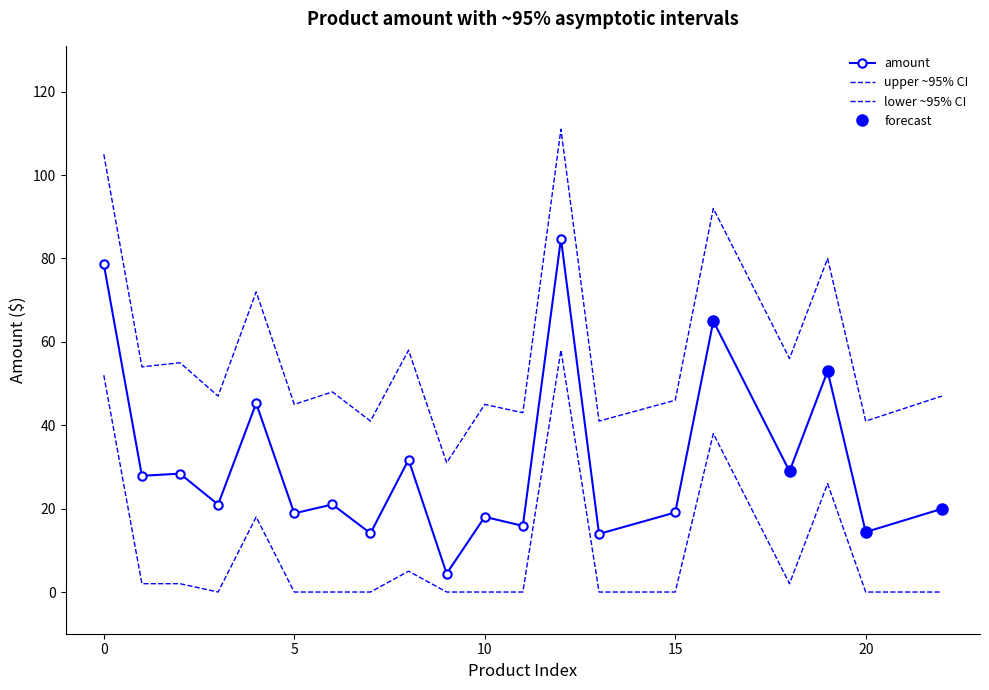

True or false: lower and amount cross at least once.

False